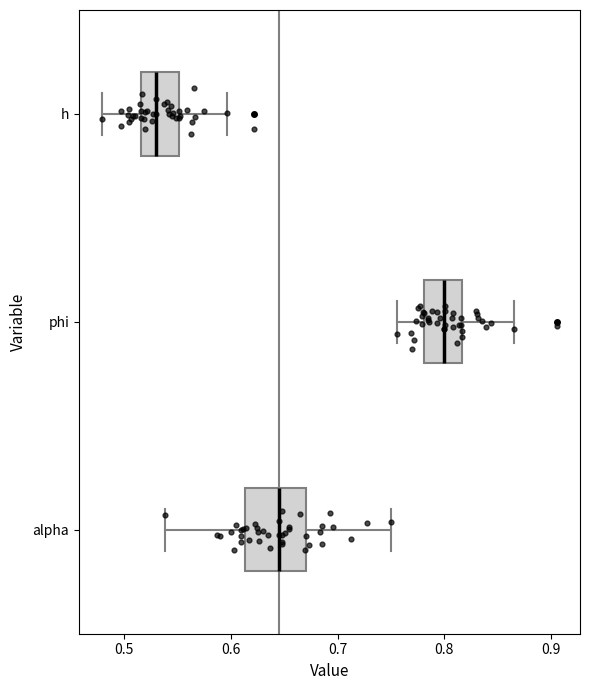

Where does the left whisker of the box for h end on the x-axis? The values are not printed on the chart, so give them approximately, as read against the axis.

0.48